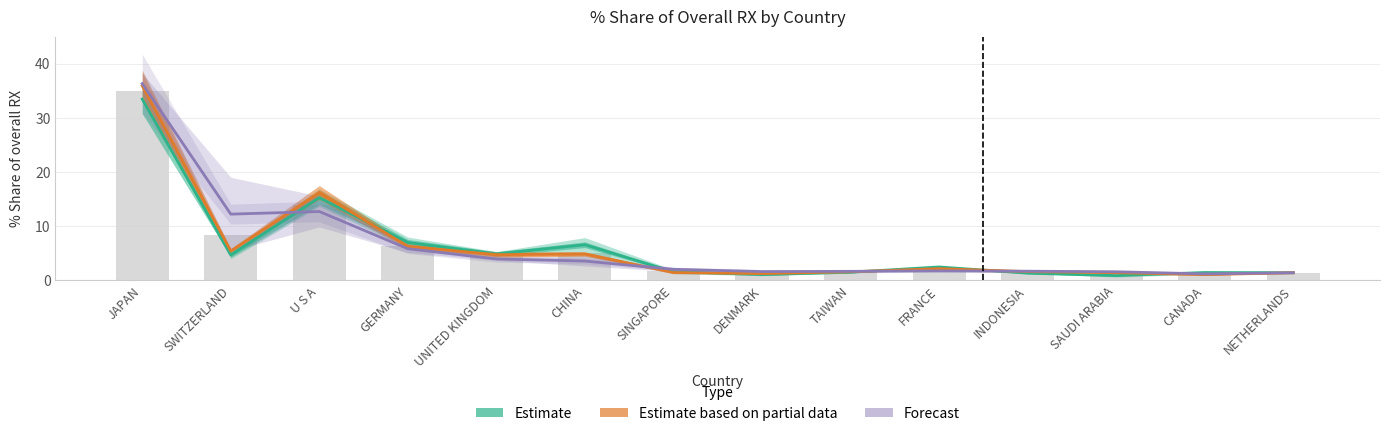

What is the label of the 14th bar from the left?

NETHERLANDS